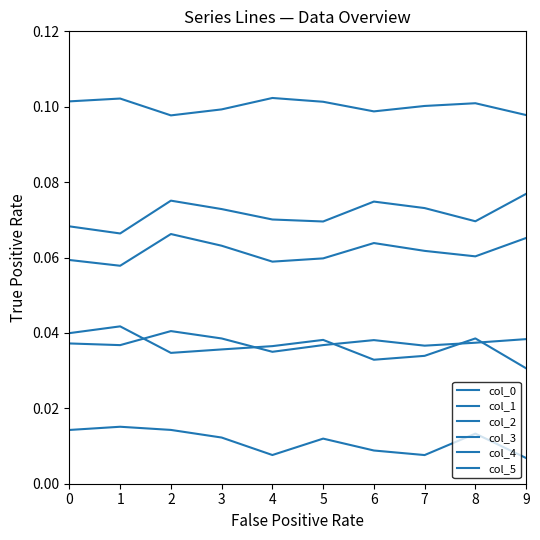

What is the value of the col_1 point at the 4th from the left?

0.1